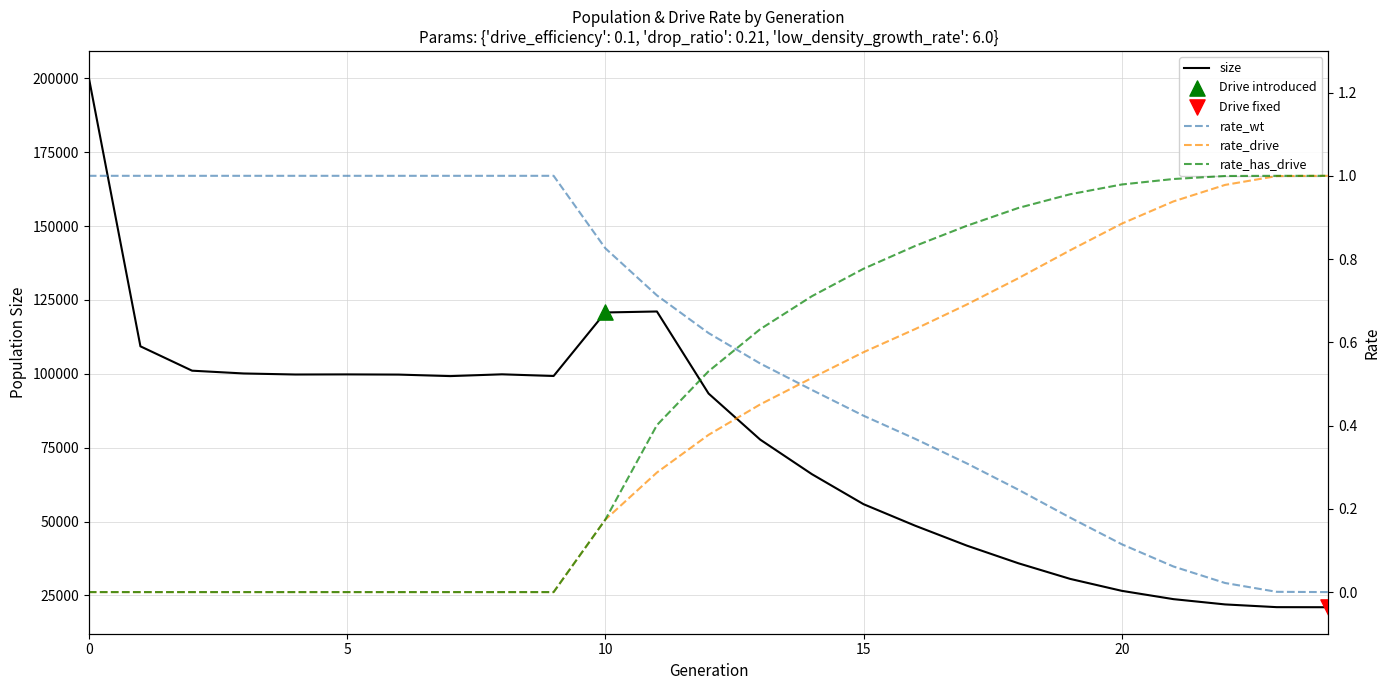

Which series has the largest total across all categories?

size